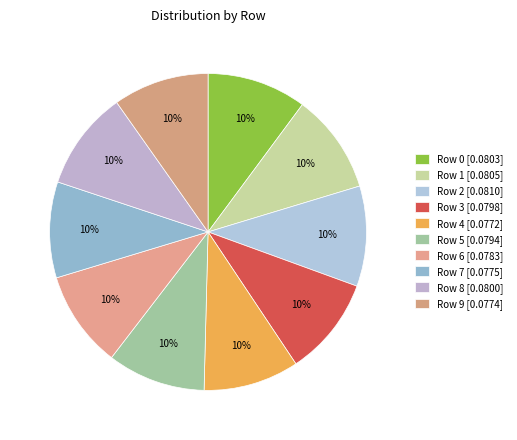

Count the number of slices in the pie.

10